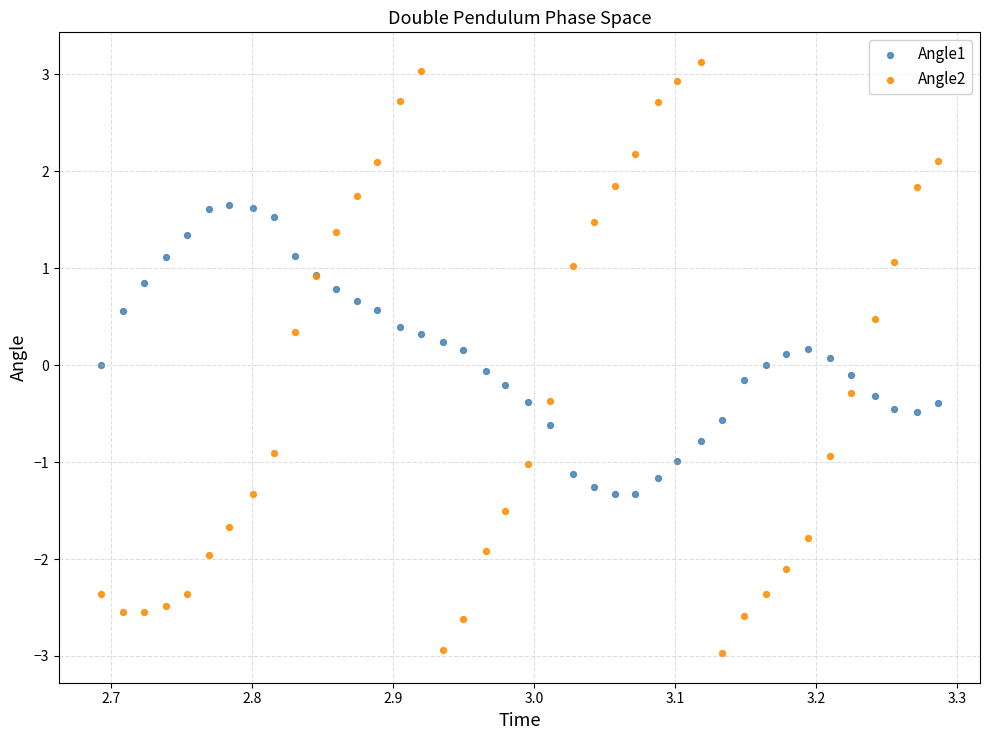

Which series has the widest spread of Y values?

Angle2